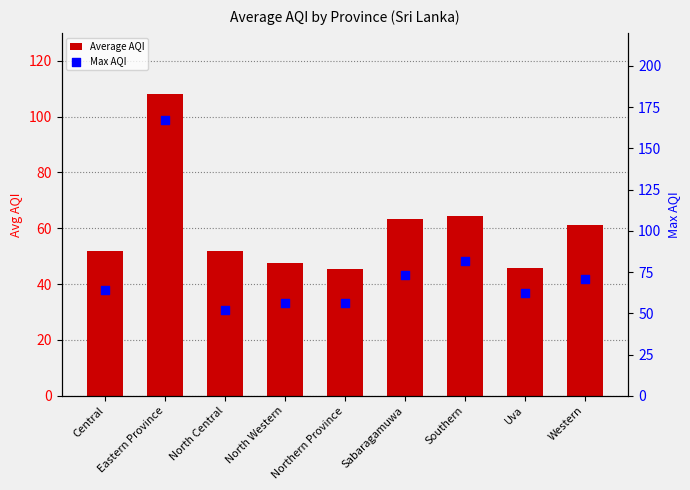

At which category is the sum across all series the highest?

Eastern Province